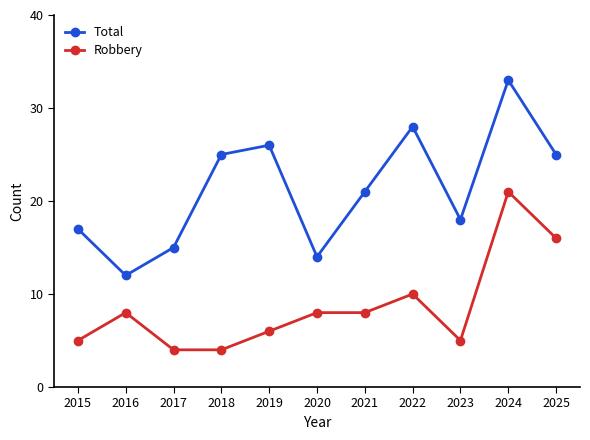

How many lines are shown in the chart?

2